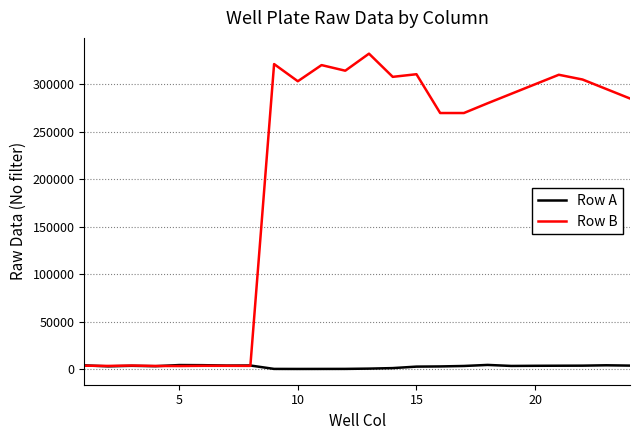

Rank the series by their average value, from lowest to highest.

Row A, Row B